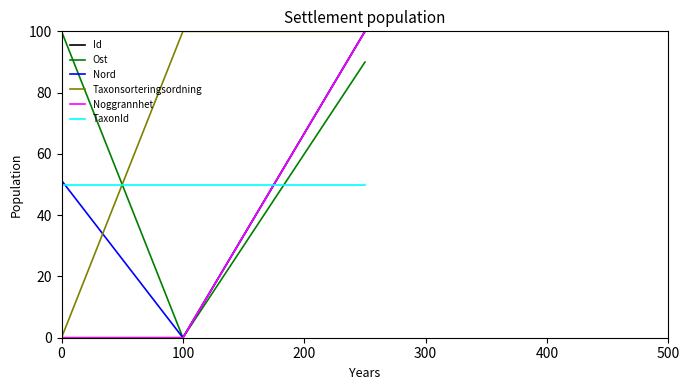

What is the maximum value for TaxonId?

50.0